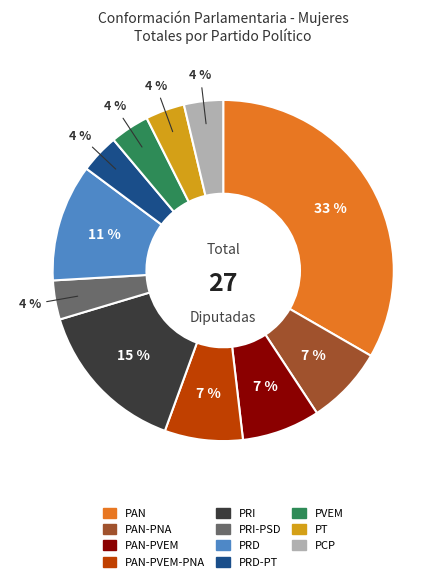

To the nearest percent, what is the average slice percentage?

9%